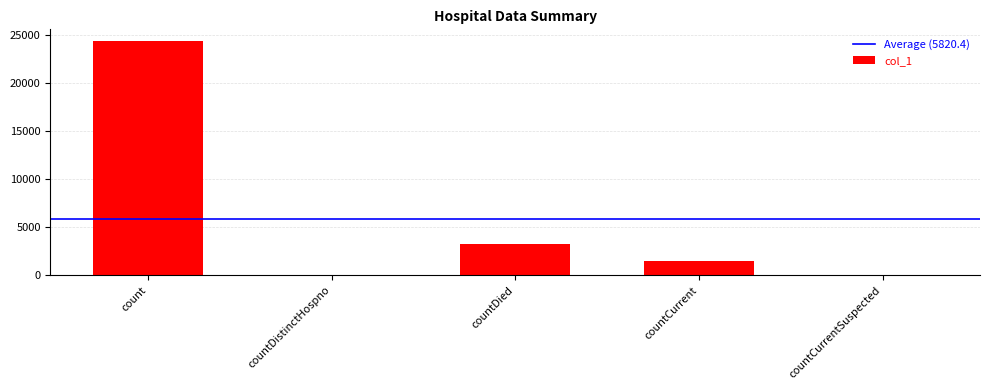

At which label is the value closest to 12161?

countDied